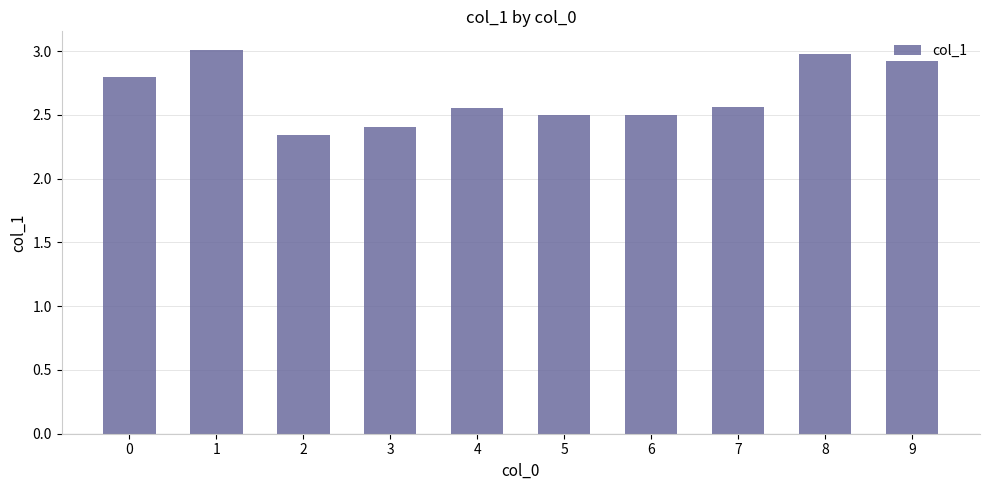

What is the sum of the values at 9 and 6?

5.4